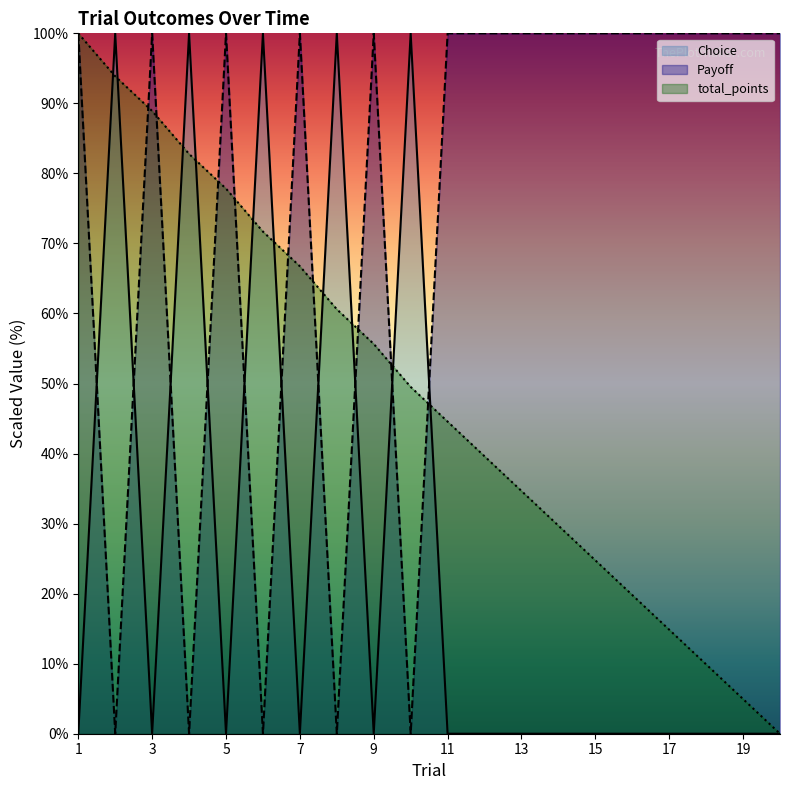

In Choice, how many points are higher than both neighbors (excluding endpoints)?

5